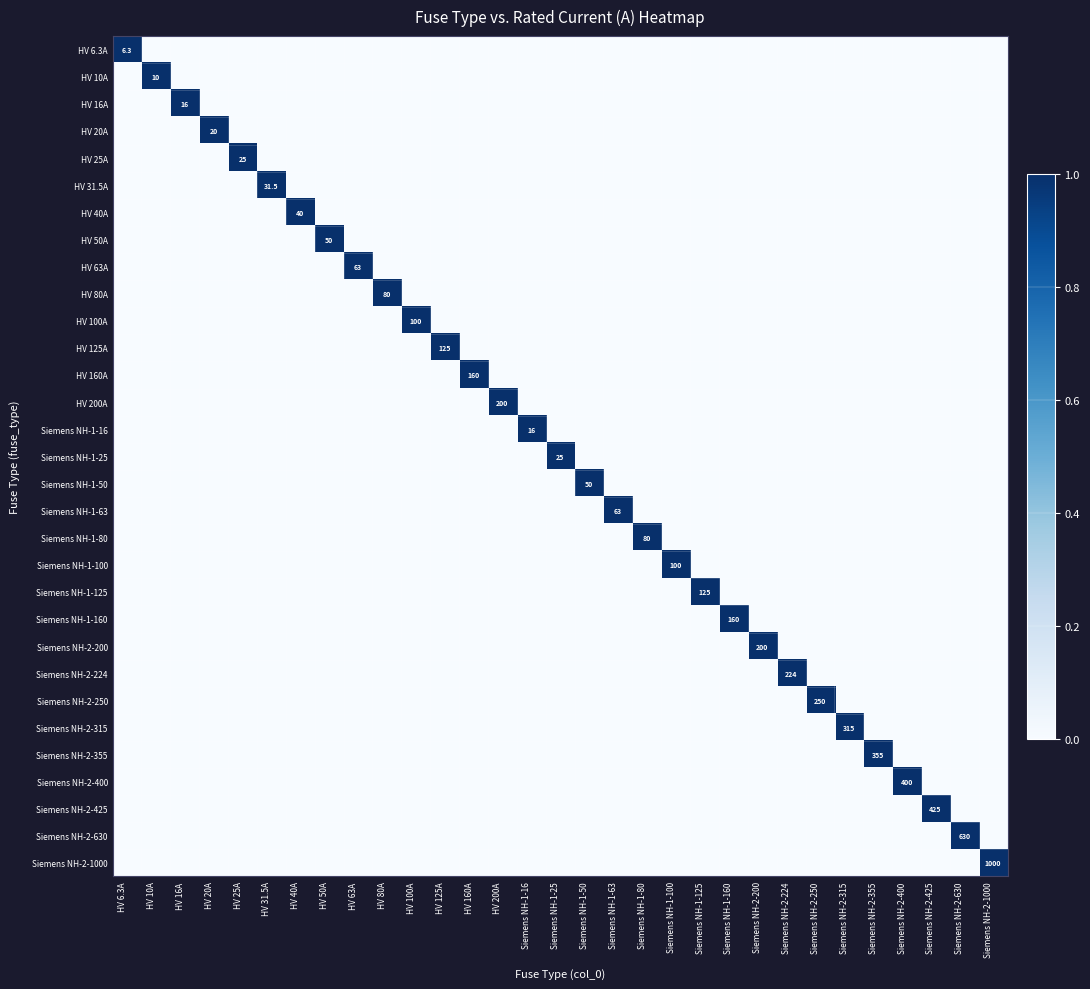

At how many categories does at least one series exceed 0?

31